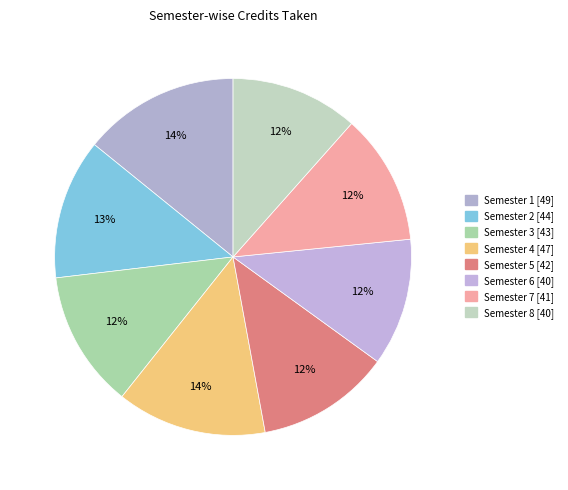

The Semester 7 slice represents 7% of the pie. True or false?

False